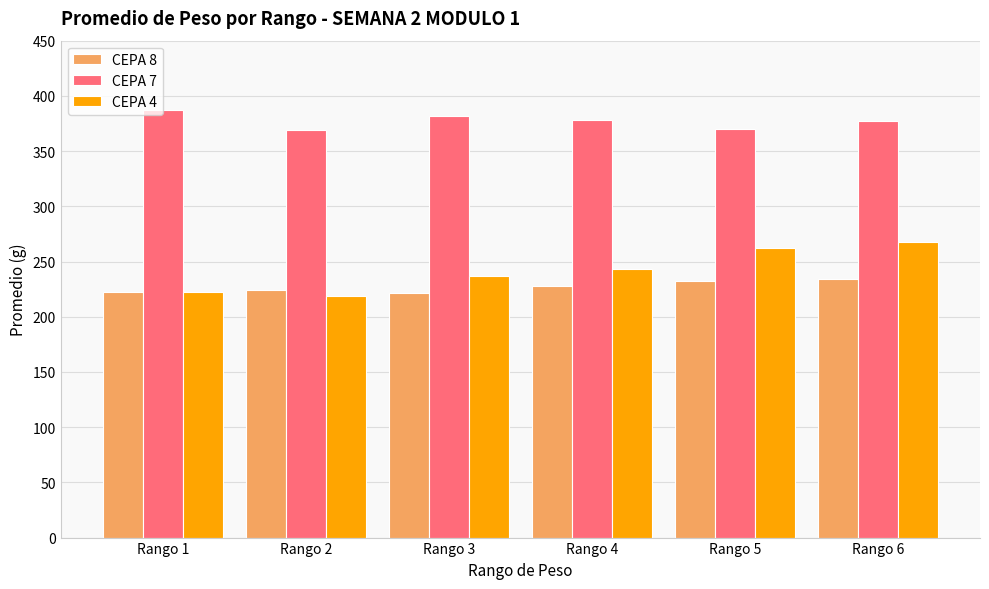

Which series changed the most between Rango 5 and Rango 6?

CEPA 7